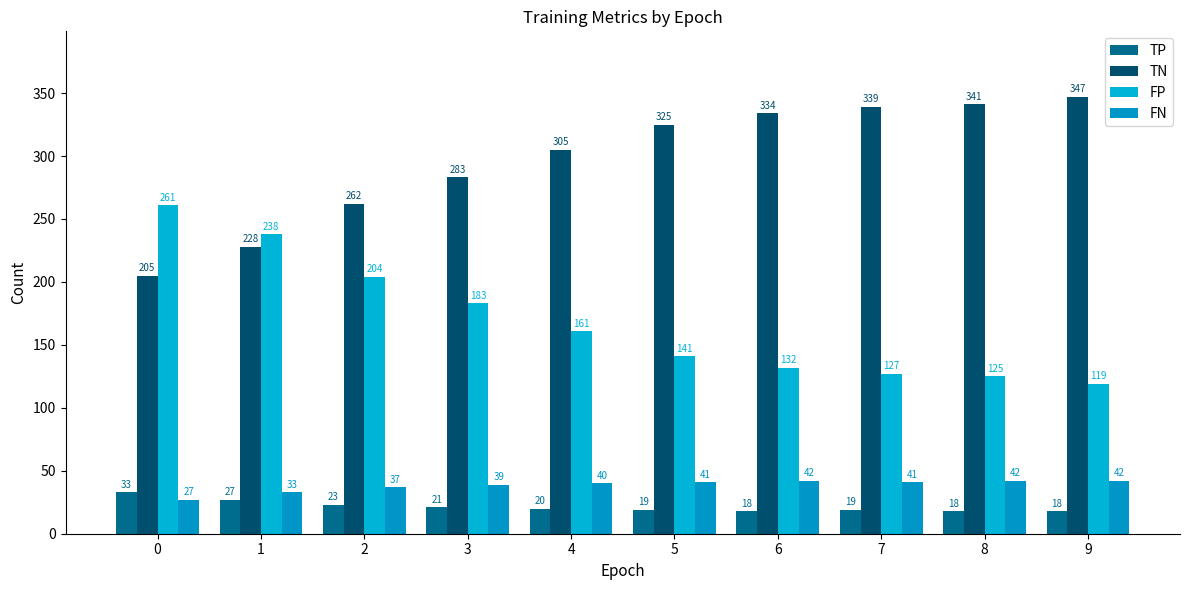

What is the highest value of the TP series?

33